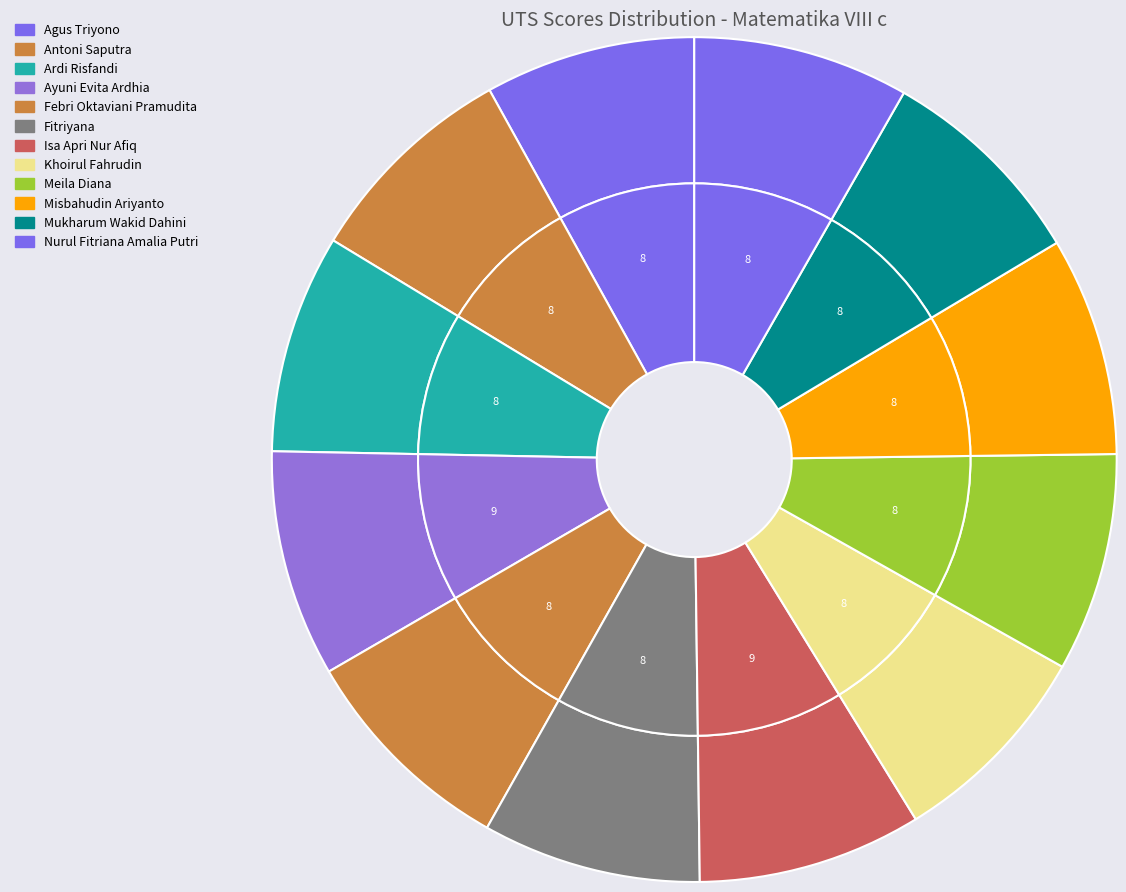

Does Meila Diana represent more than half of the total?

No